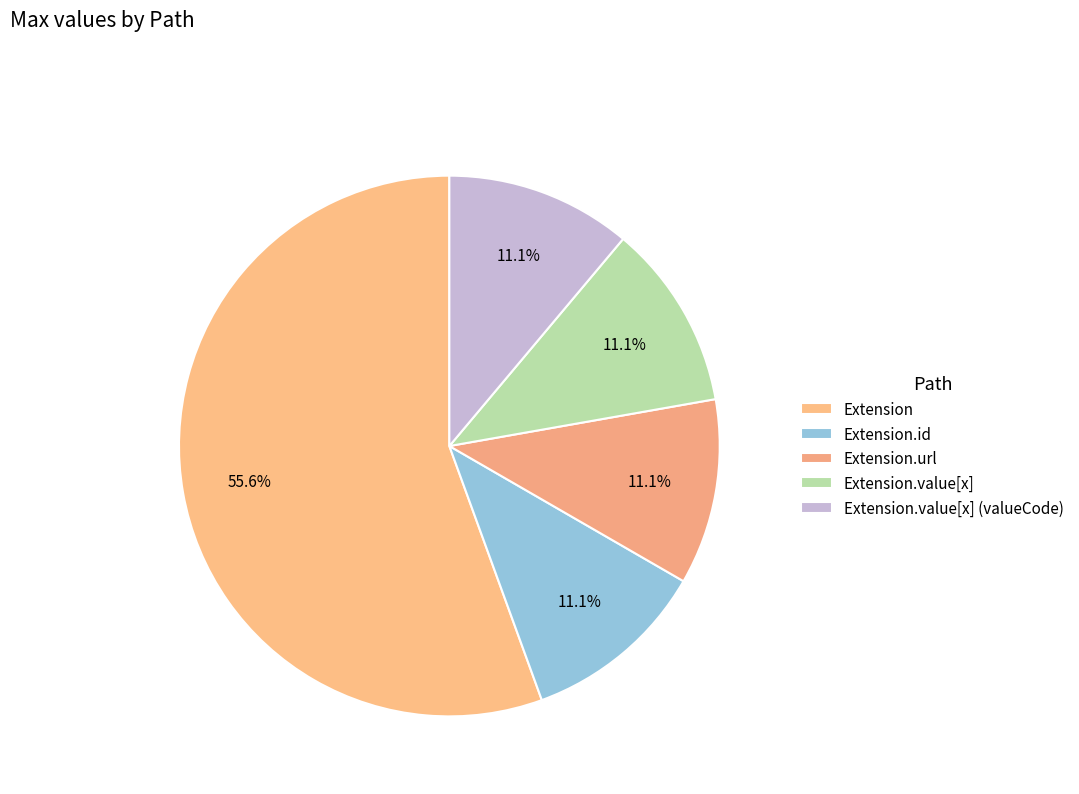

Count the number of slices in the pie.

5